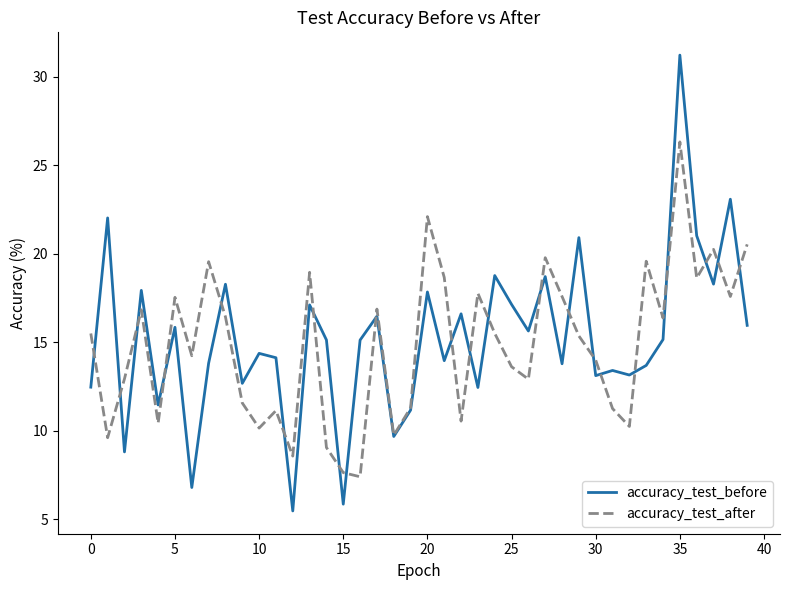

Rank the series by their maximum value, from highest to lowest.

accuracy_test_before, accuracy_test_after